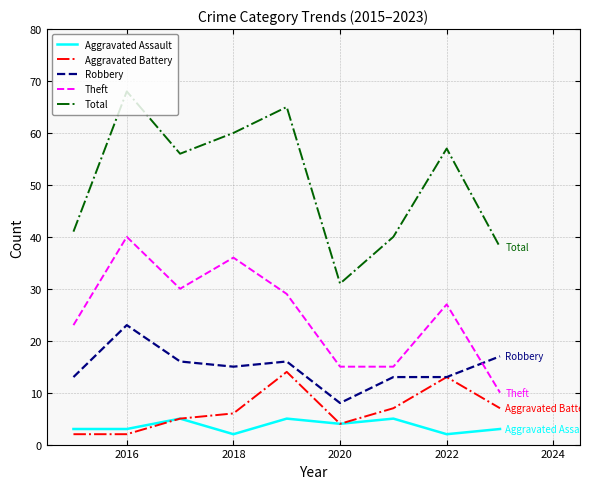

What are all the series names shown in the legend?

Aggravated Assault, Aggravated Battery, Robbery, Theft, Total